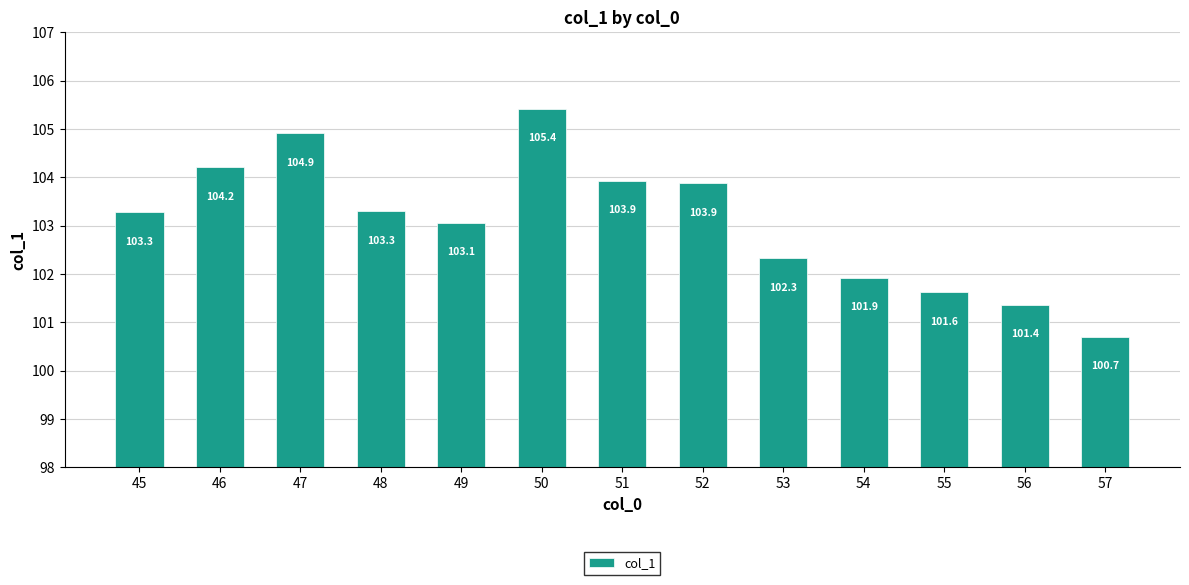

Read the value at 45.

103.3